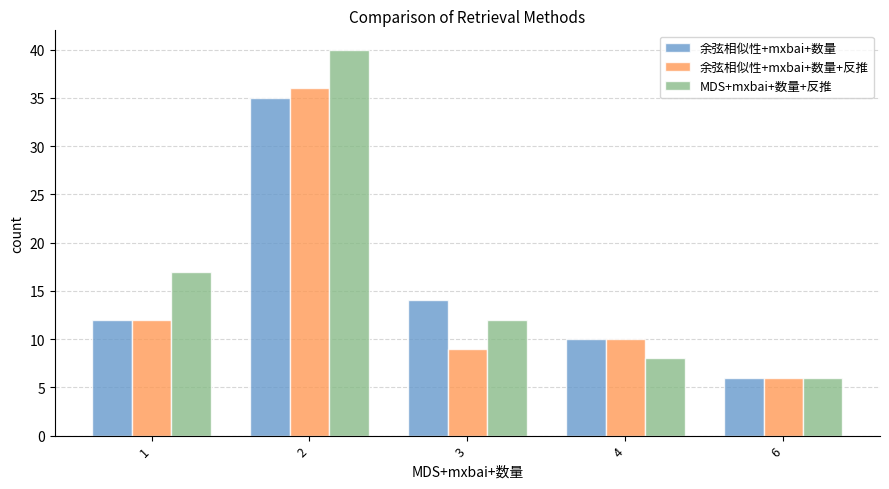

Rank the series by their average value, from highest to lowest.

MDS+mxbai+数量+反推, 余弦相似性+mxbai+数量, 余弦相似性+mxbai+数量+反推